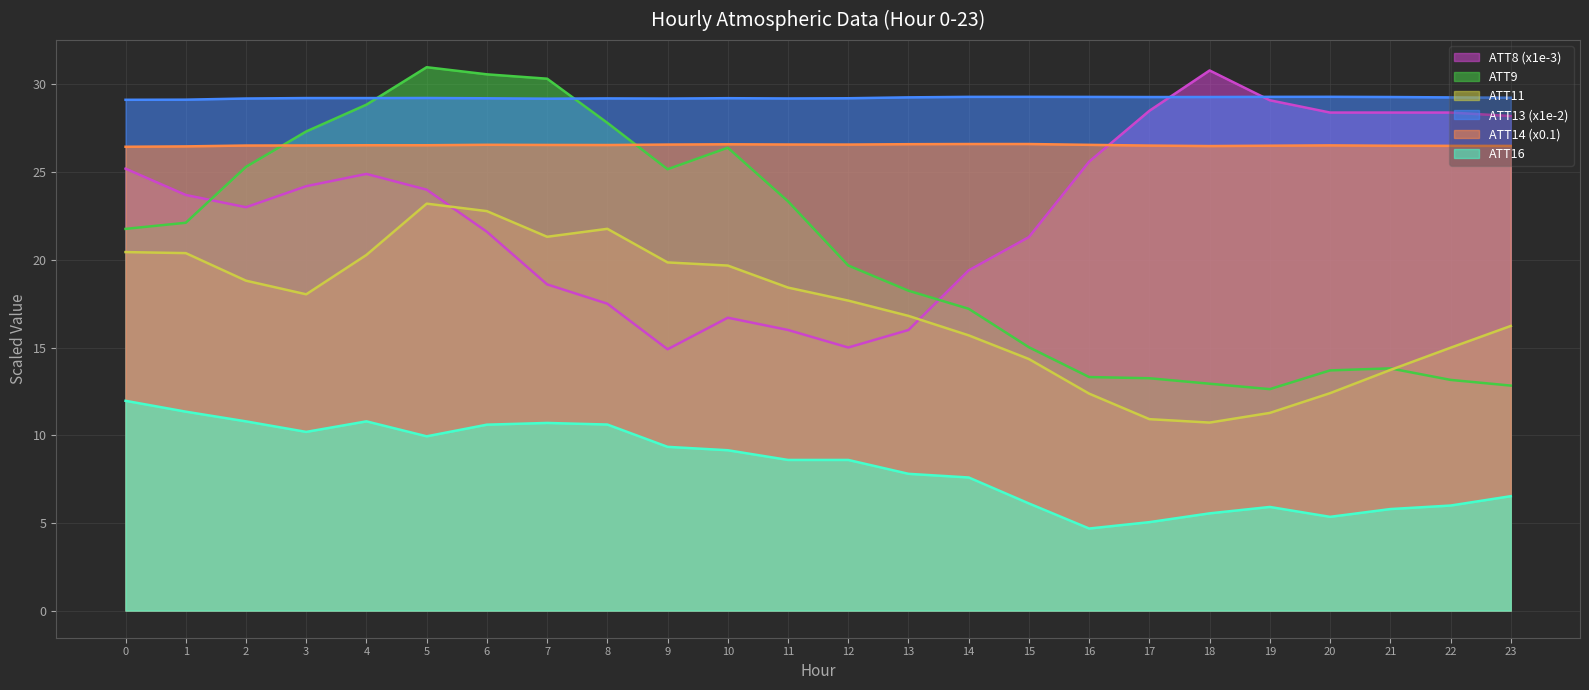

True or false: ATT13 has more than 0 interior local peaks.

True